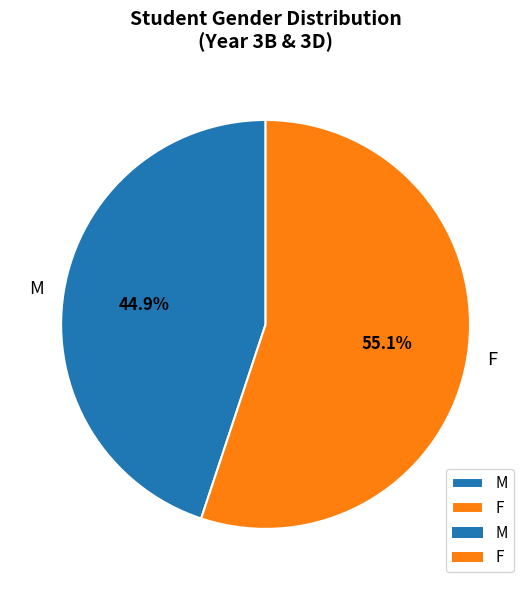

To the nearest percent, what percentage of the pie is M?

45%